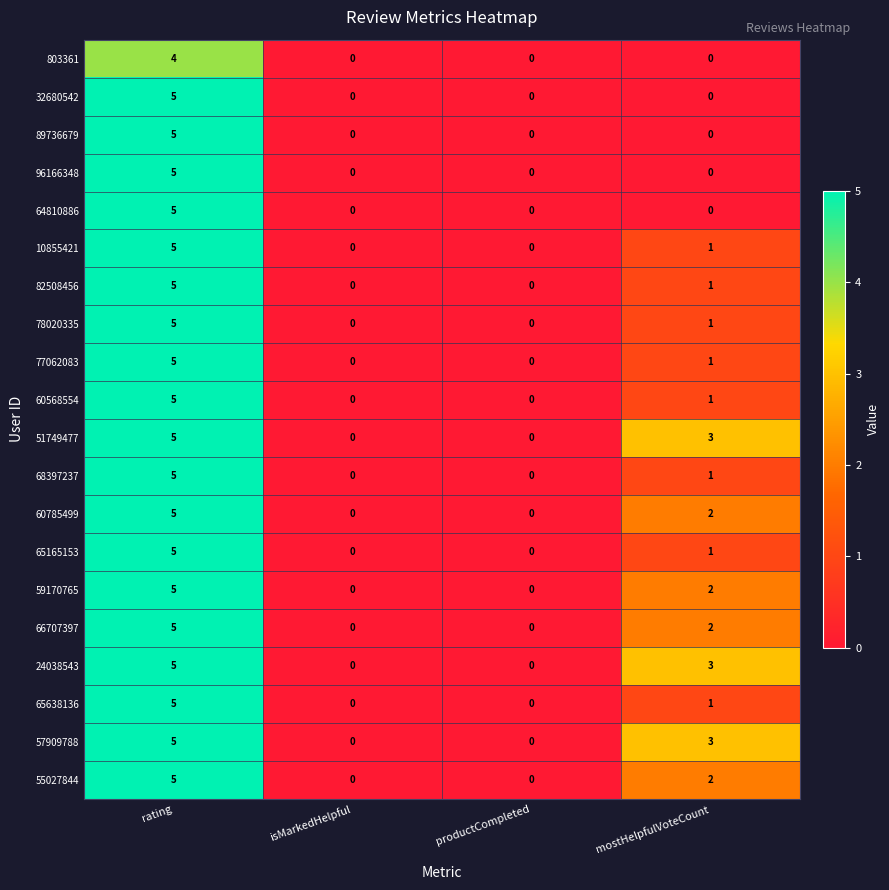

At how many categories does at least one series exceed 1?

2